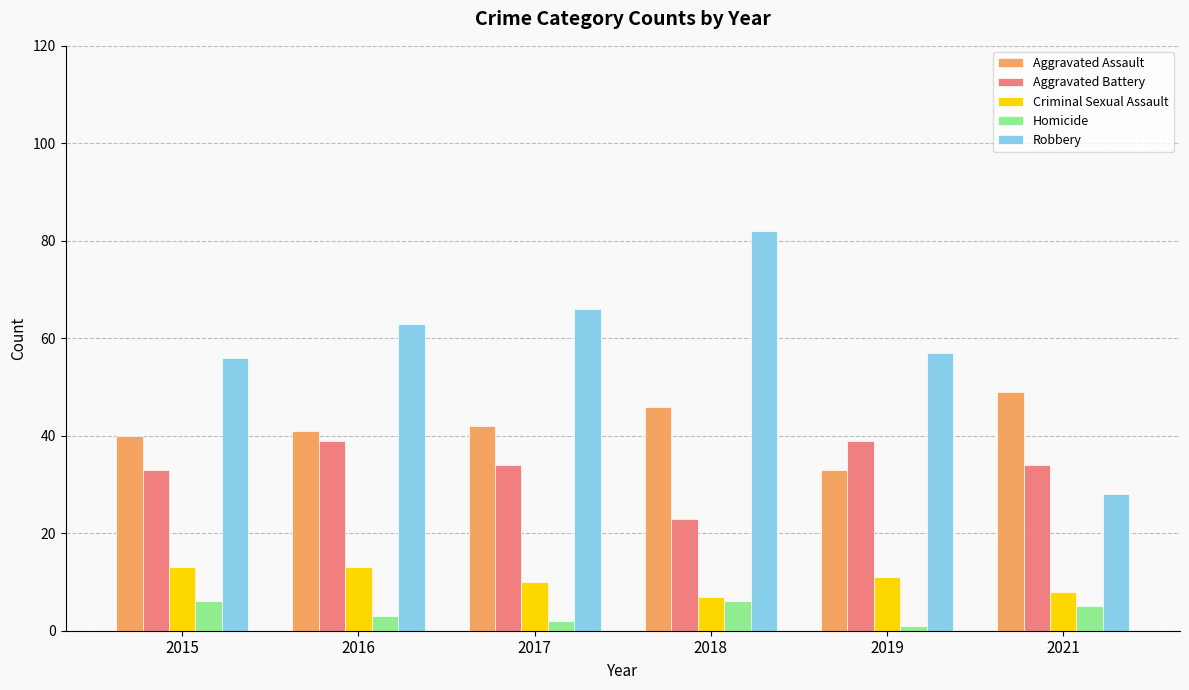

Which category has the lowest value in the Robbery series?

2021